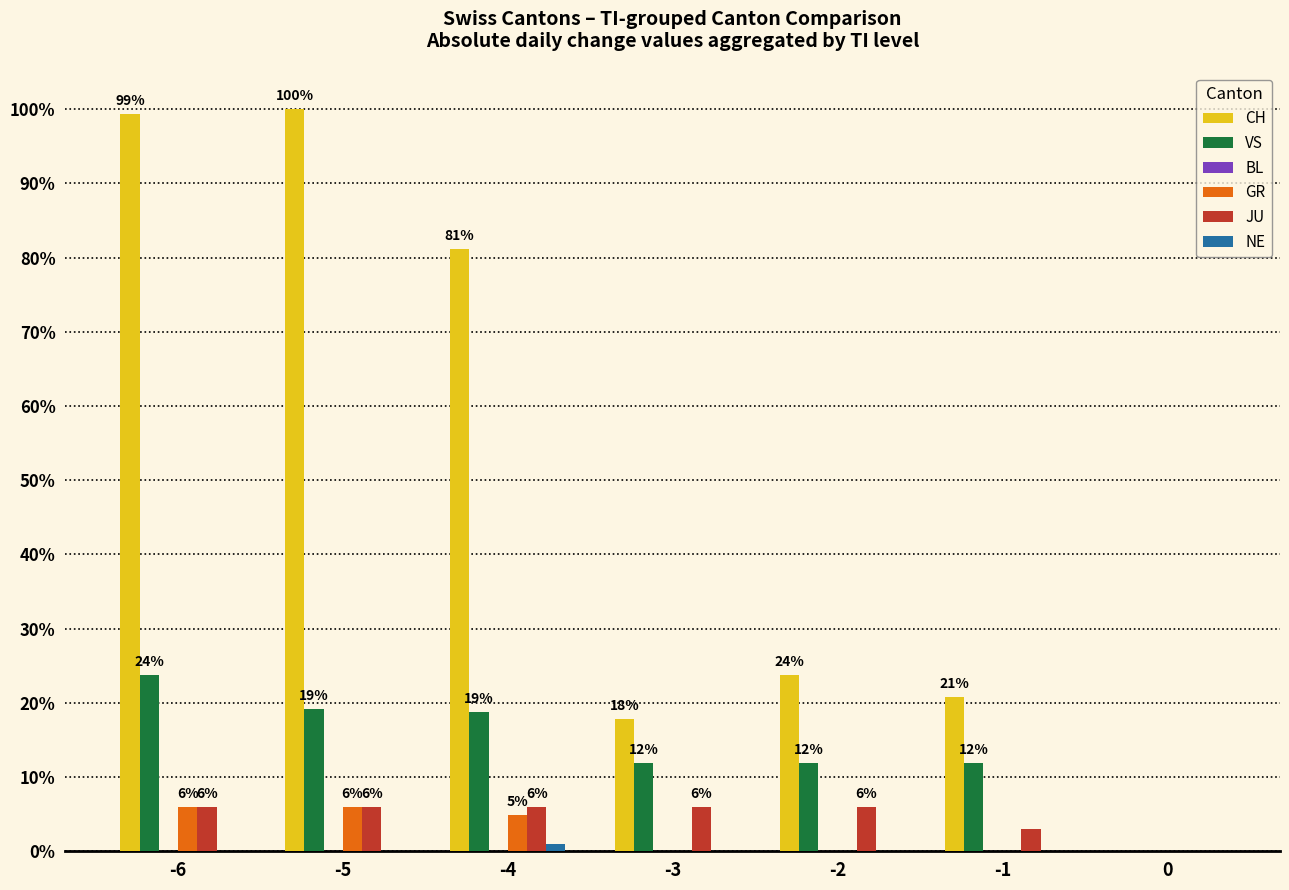

How many groups of bars are there?

7